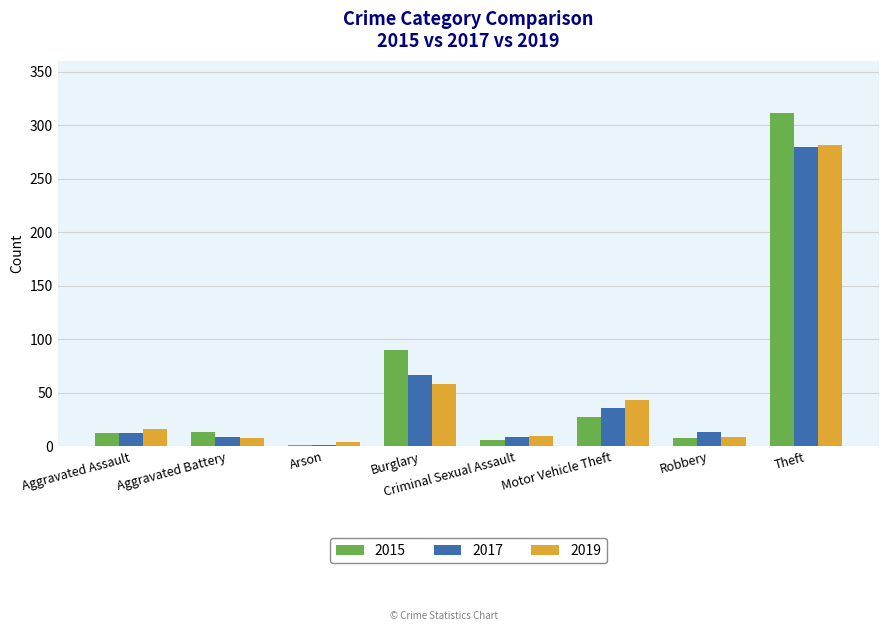

What is the maximum value for 2017?

280